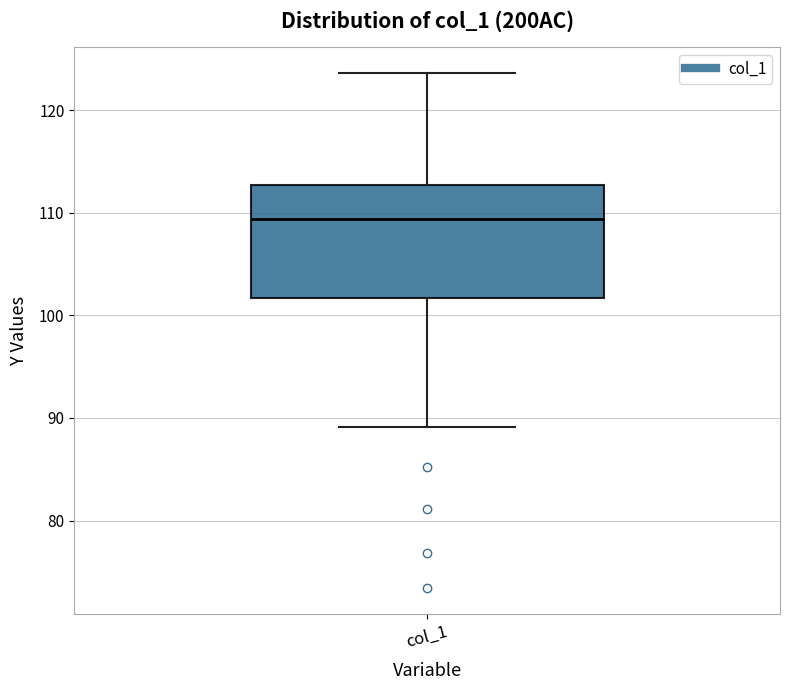

Read this box plot against the y-axis: the position of the median line, the range covered by the box, and the ends of both whiskers. The values are not printed on the chart, so give them approximately, as read against the axis.

median 109, box 102 to 113, whiskers 89 to 124